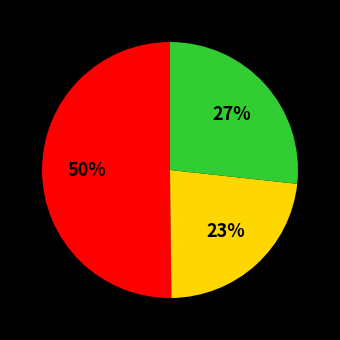

To the nearest percent, what is the difference between the largest and smallest slice percentages?

27%